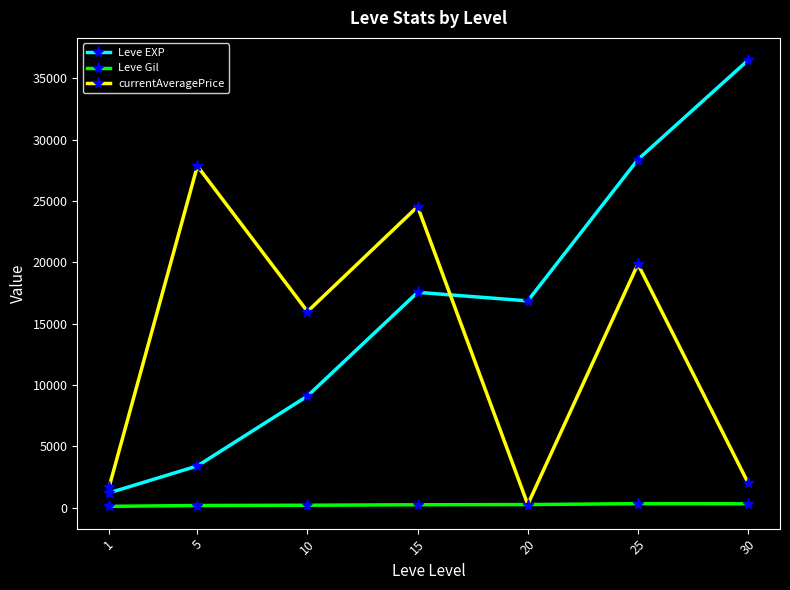

What is the difference between the maximum and minimum values in the Leve EXP series?

35279.2